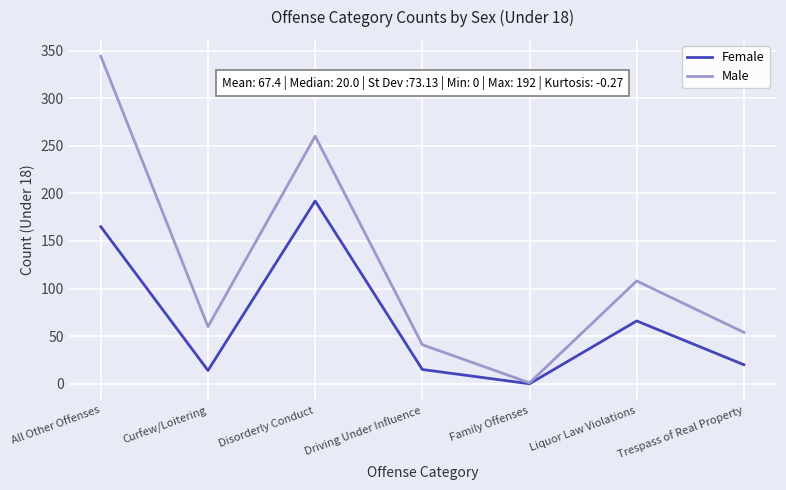

Which series has the largest range (max minus min)?

Male